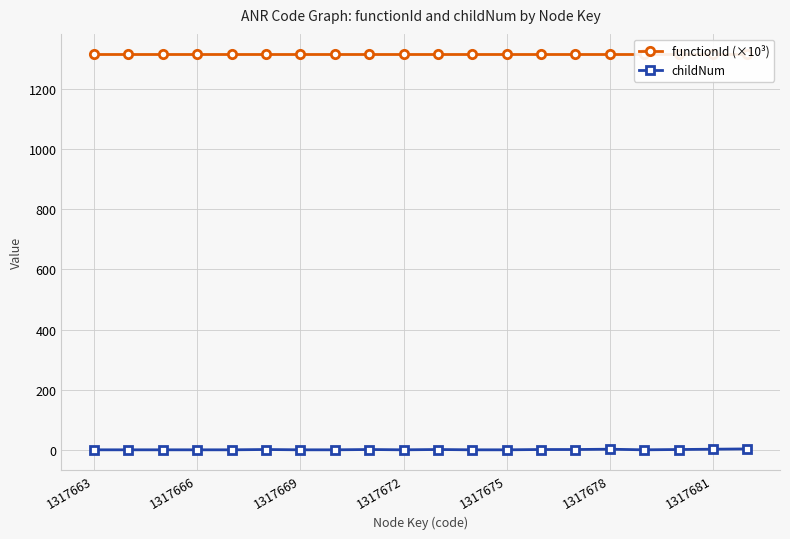

Reading left to right, what are all the values shown in this chart?

functionId (×10³): 1317.7	1317.7	1317.7	1317.7	1317.7	1317.7	1317.7	1317.7	1317.7	1317.7	1317.7	1317.7	1317.7	1317.7	1317.7	1317.7	1317.7	1317.7	1317.7	1317.7
childNum: 0.0	0.0	0.0	0.0	0.0	1.0	0.0	0.0	1.0	0.0	1.0	0.0	0.0	1.0	1.0	2.0	0.0	1.0	2.0	3.0